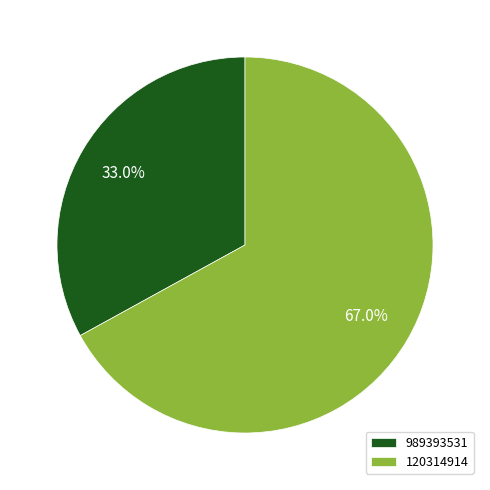

To the nearest percent, what is the combined percentage of 989393531 and 120314914?

100%